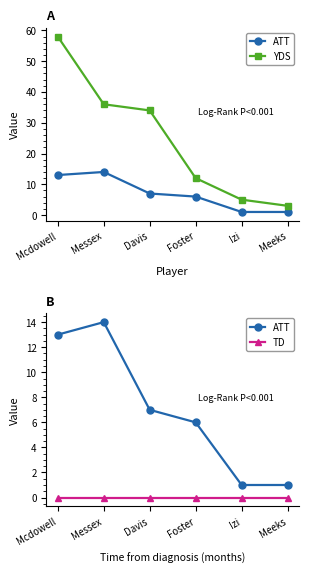

At how many categories does at least one series exceed 47?

1